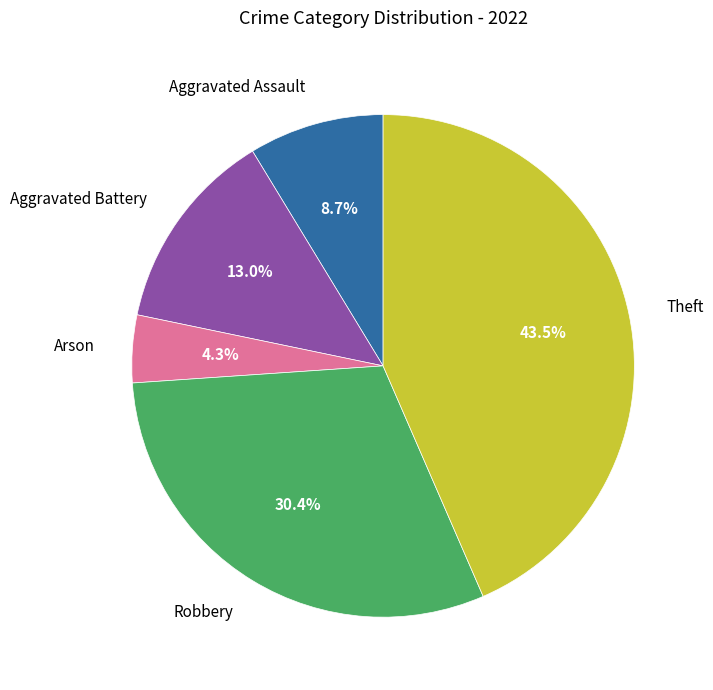

To the nearest percent, what is the average slice percentage?

20%